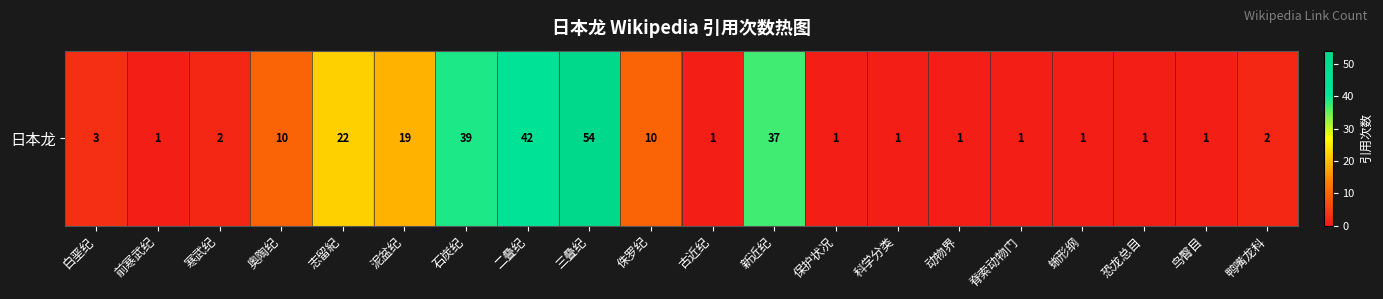

The value at 侏罗纪 is 3. True or false?

False